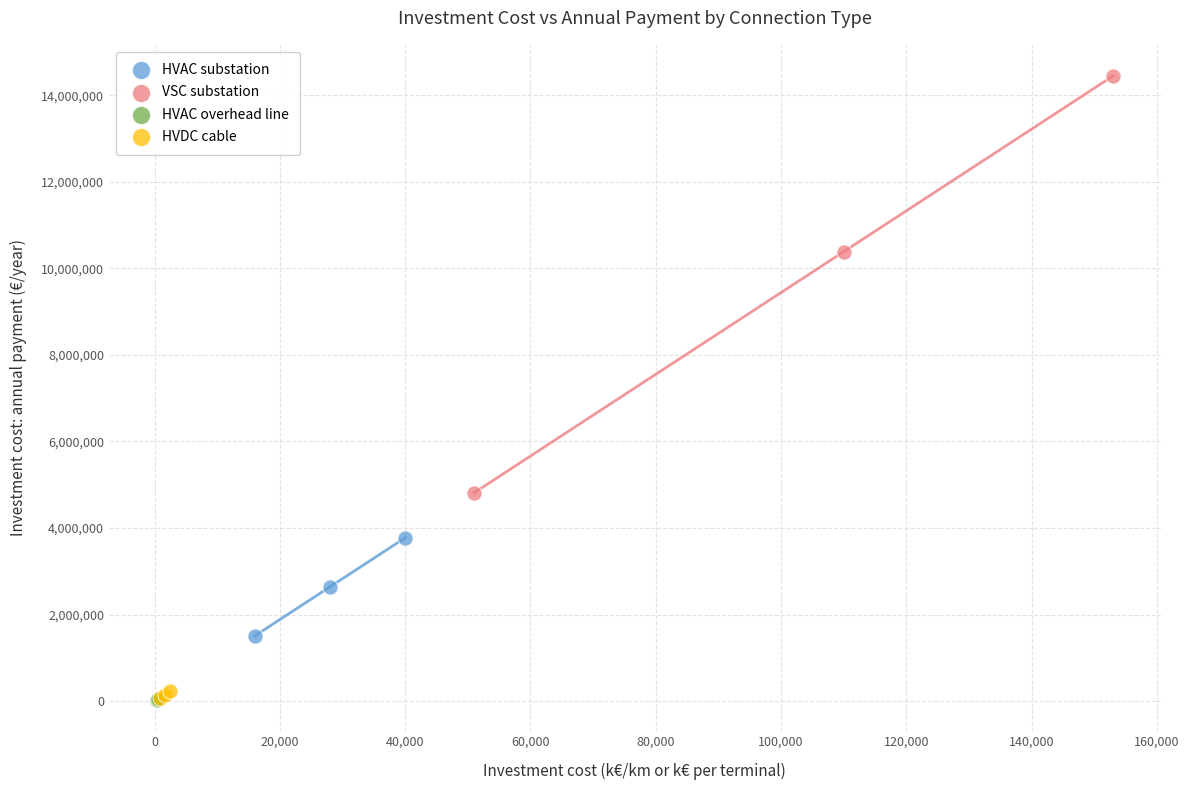

Which series has the widest spread of Y values?

VSC substation